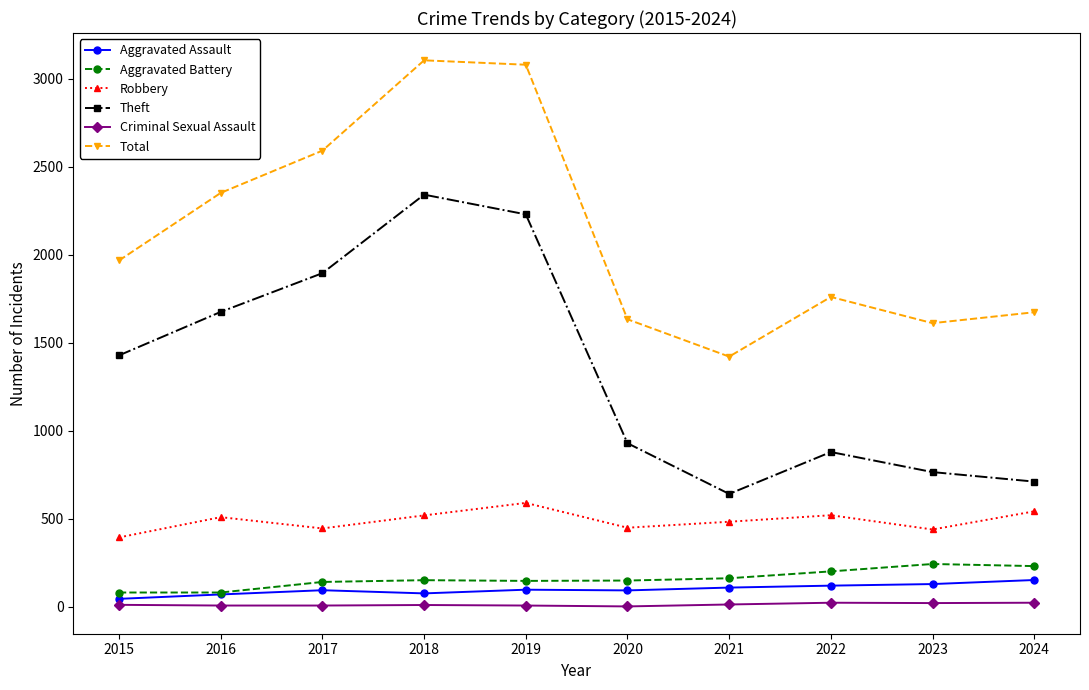

What is the value of the Theft point at the 7th from the left?

642